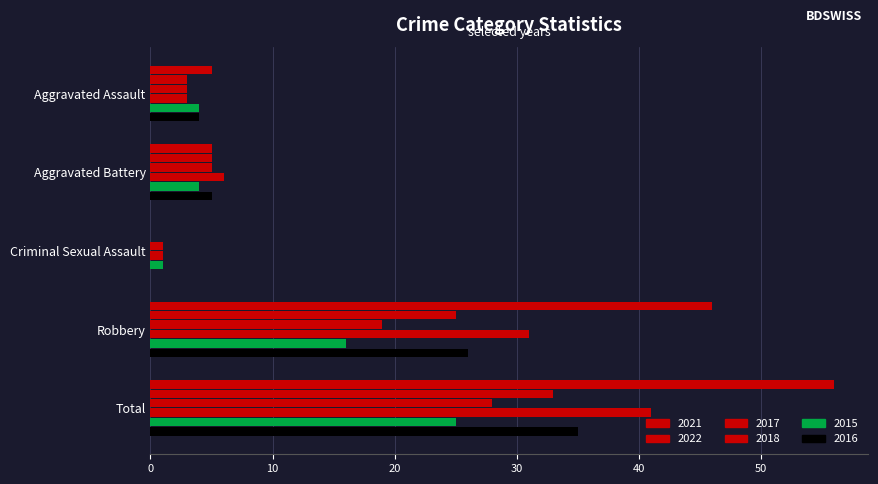

How many data points does each series have?

5